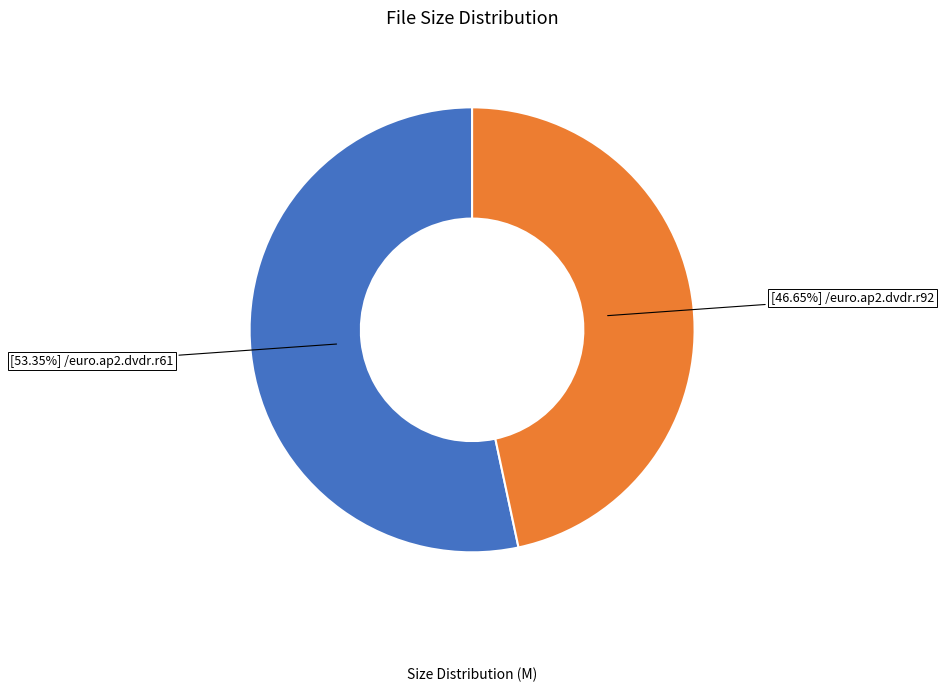

Is there any slice that represents more than half of the pie?

Yes